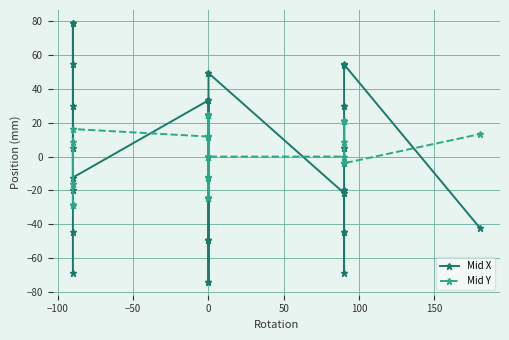

How many series are shown in this chart?

2